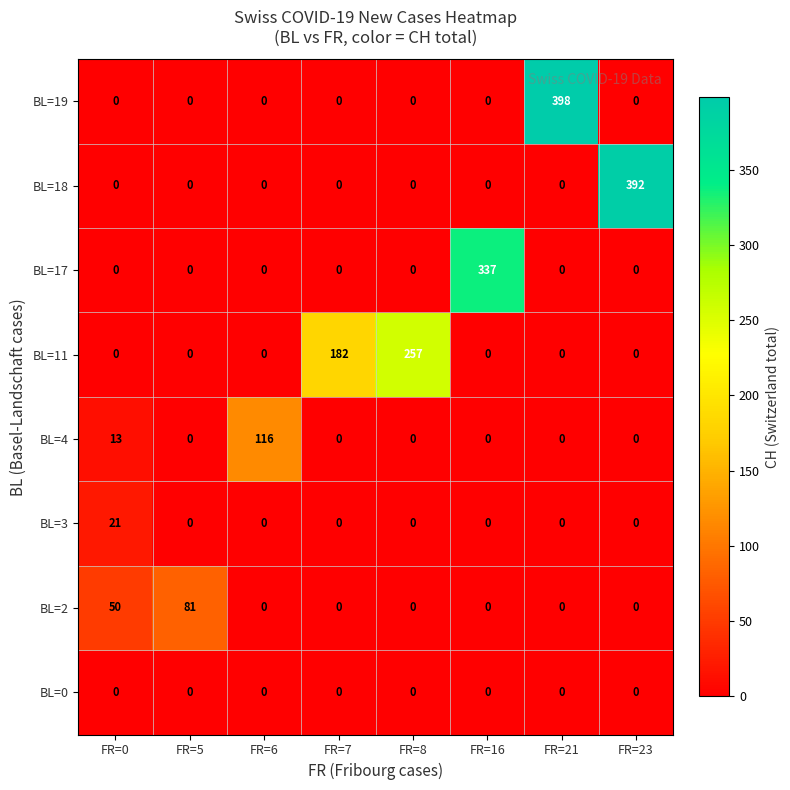

What is the maximum value for BL=2?

81